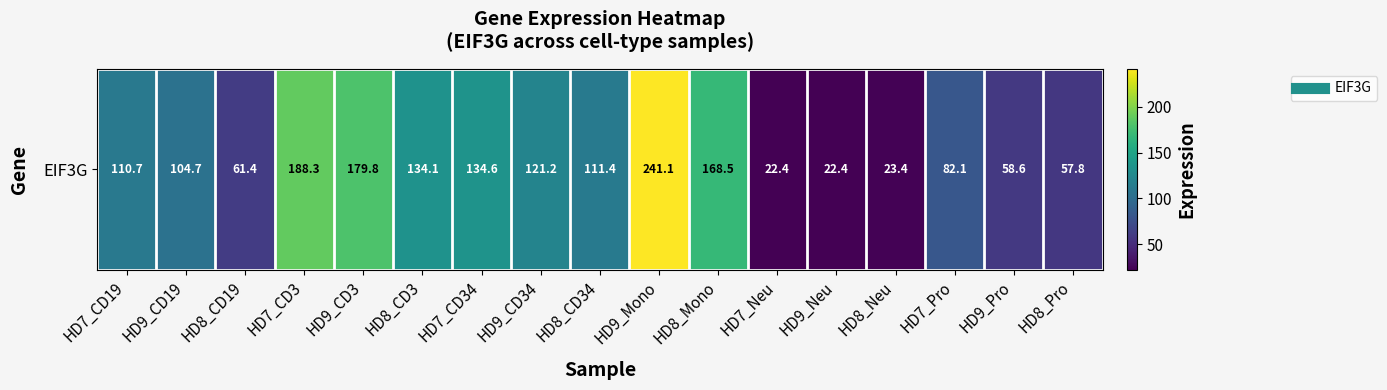

Rank the categories by value from highest to lowest.

HD9_Mono, HD7_CD3, HD9_CD3, HD8_Mono, HD7_CD34, HD8_CD3, HD9_CD34, HD8_CD34, HD7_CD19, HD9_CD19, HD7_Pro, HD8_CD19, HD9_Pro, HD8_Pro, HD8_Neu, HD7_Neu, HD9_Neu